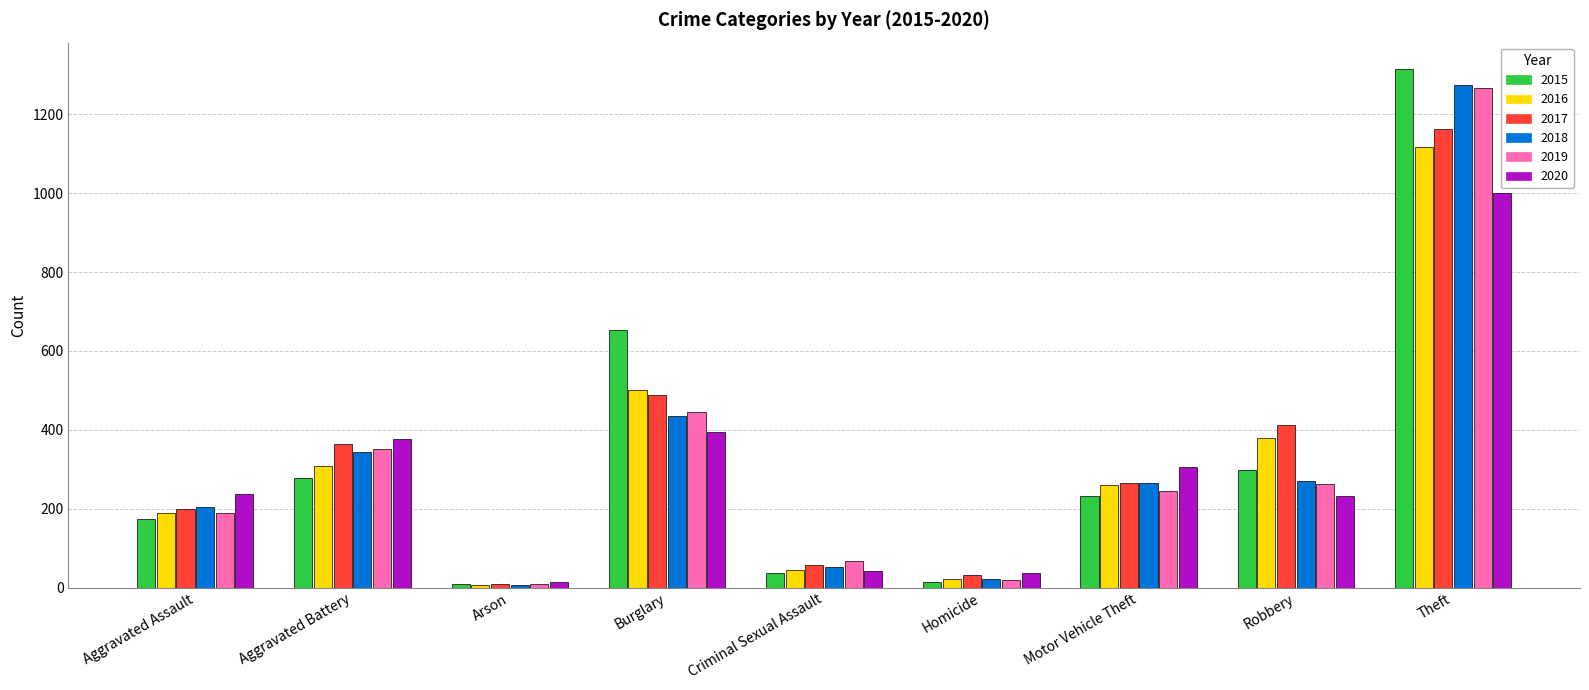

What is the difference between the 2020 values at Motor Vehicle Theft and Theft?

695